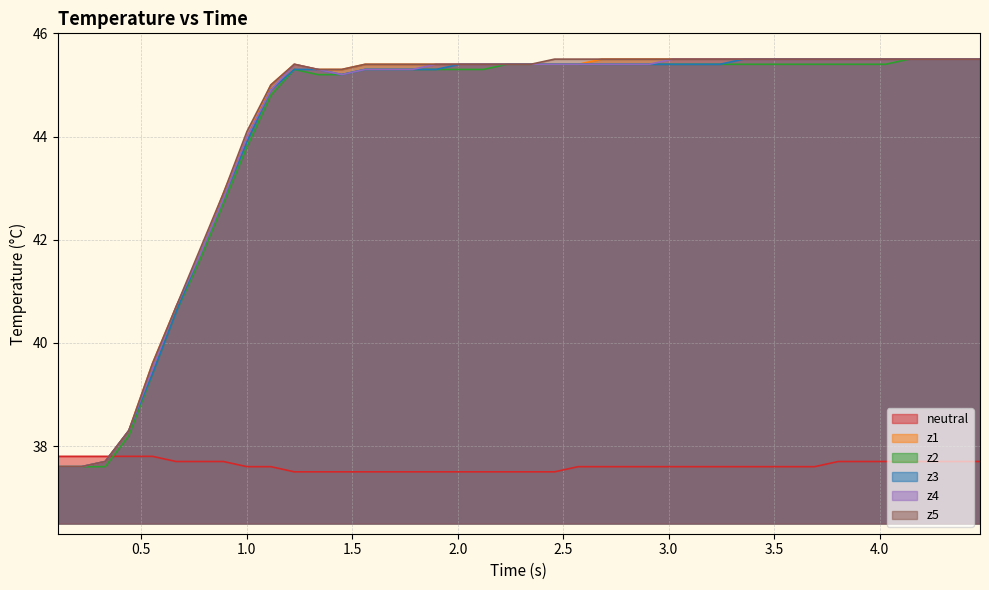

What is the highest value of the z5 series?

45.5